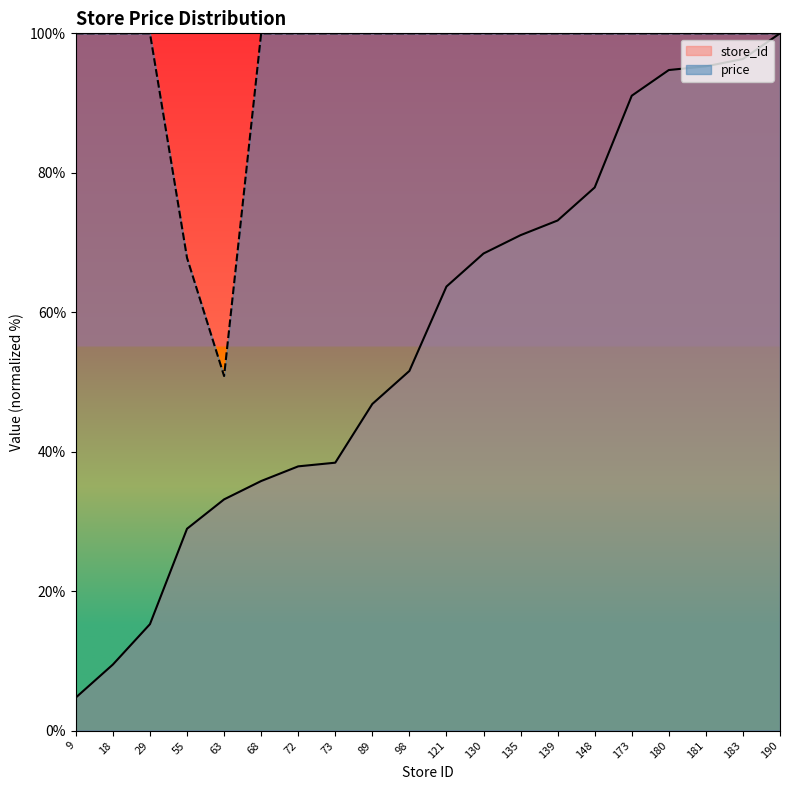

What is the maximum value shown in the chart?

100.0